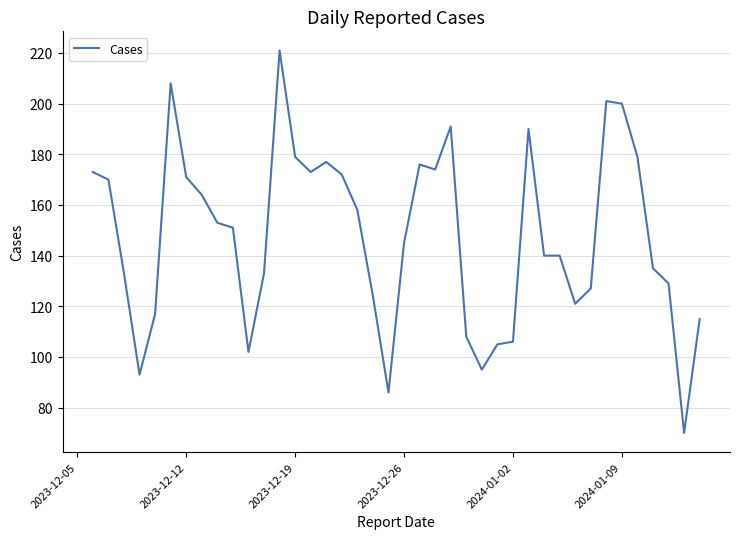

How many distinct data groups are displayed?

1